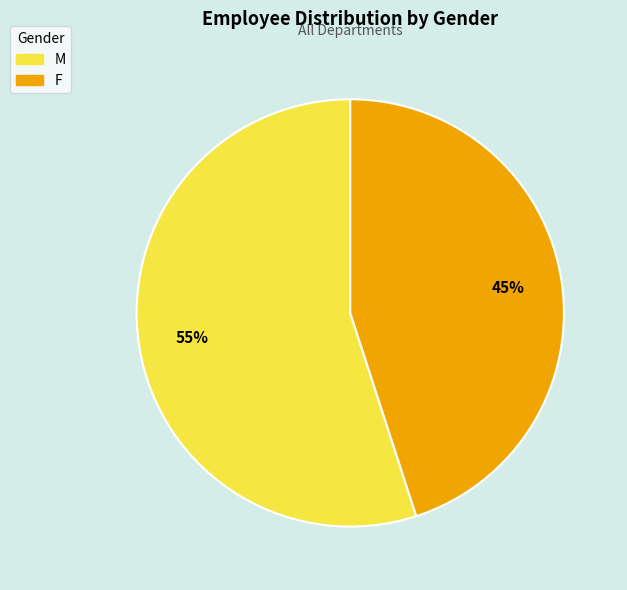

How many slices are in this pie chart?

2